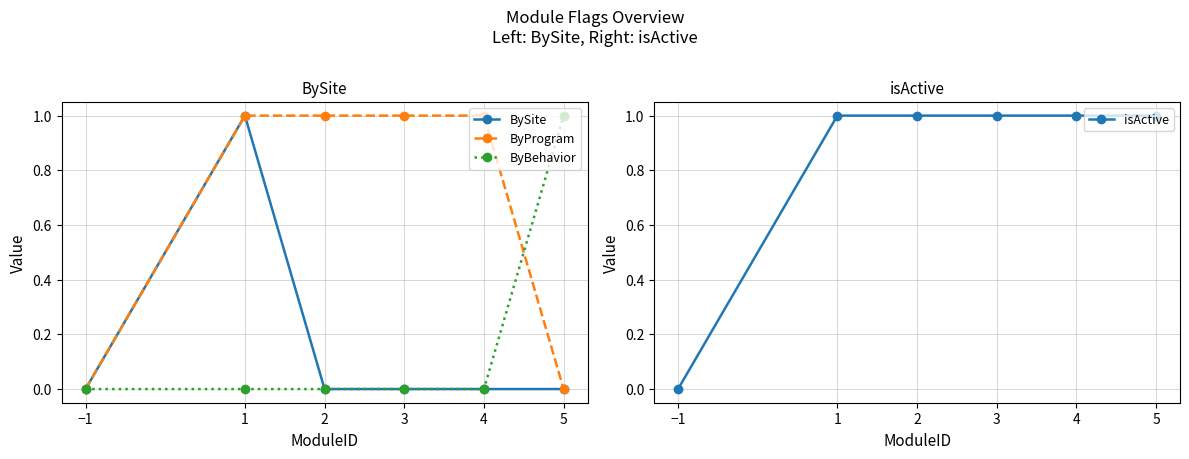

What is the sum of all ByProgram values?

4